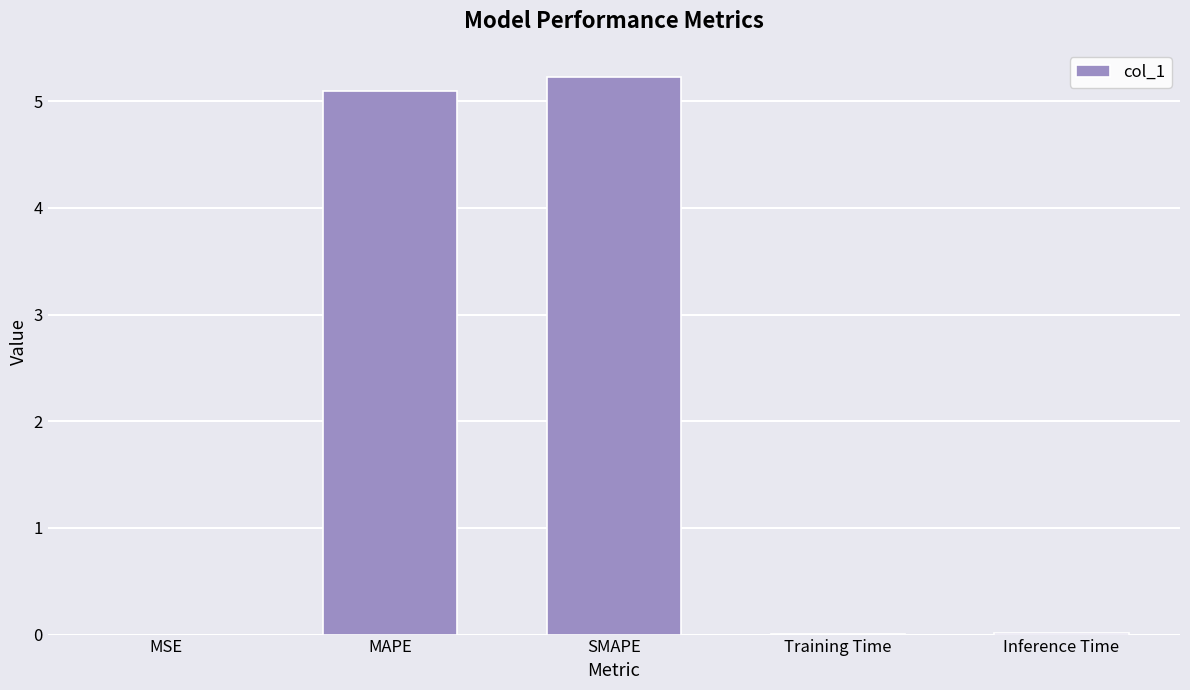

The value at MSE is 0.0. True or false?

True